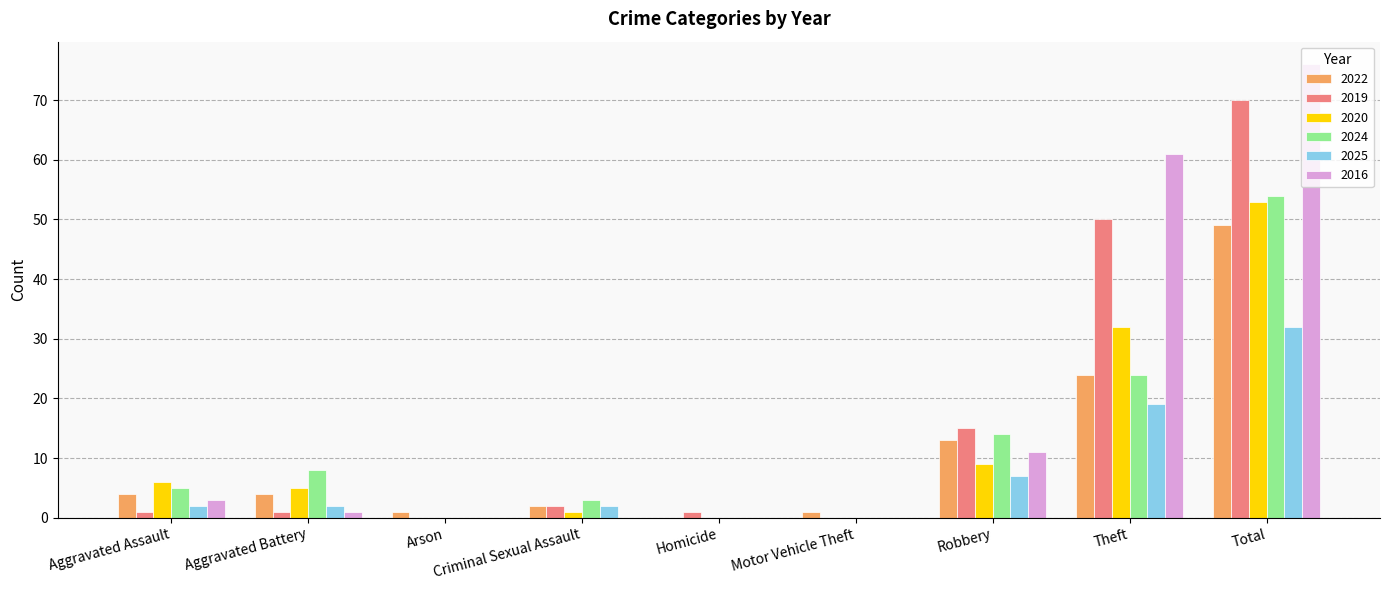

At which label is 2020 closest to 26?

Theft